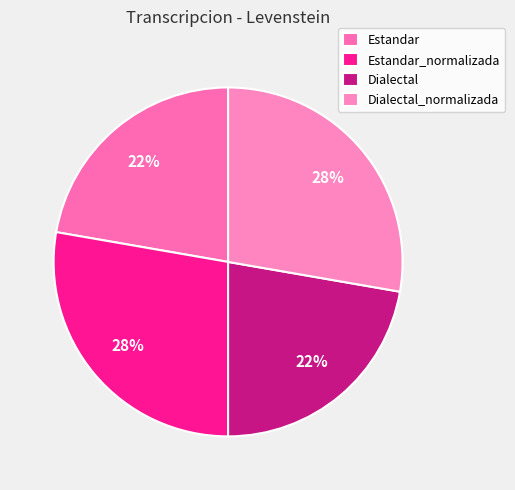

Which category has the smallest portion of the pie?

Estandar